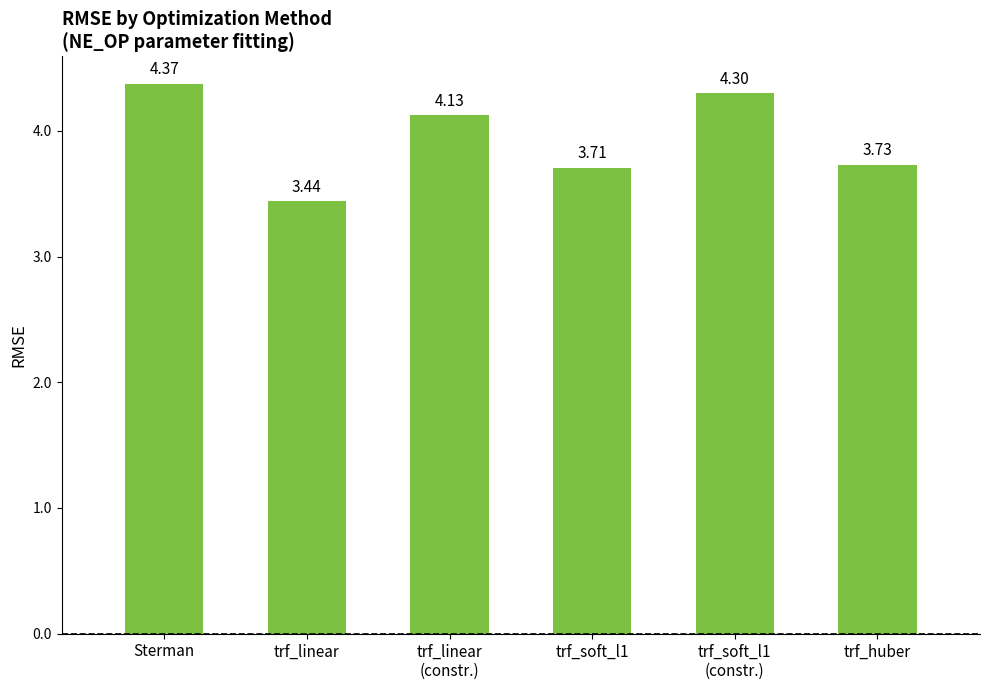

Is it true that the value at trf_huber is 3.7?

True